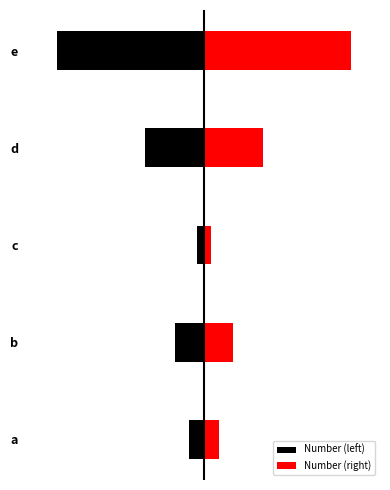

The Number (left) series shows -40 at d. True or false?

True